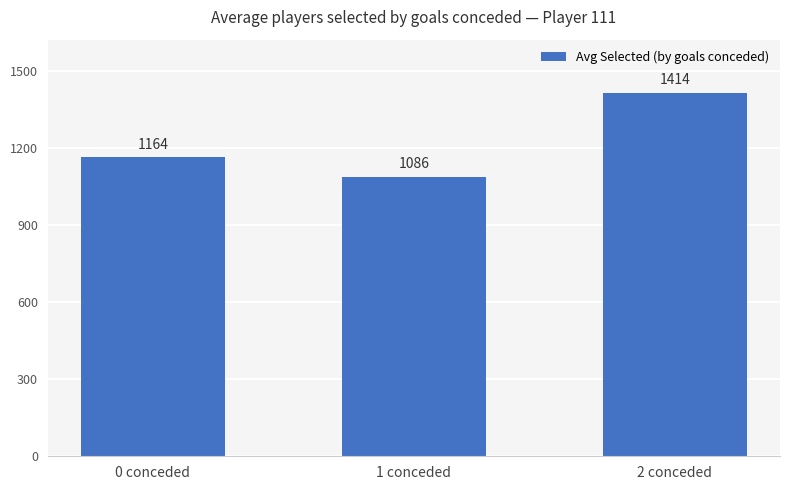

What is the label of the 3rd bar from the left?

2 conceded